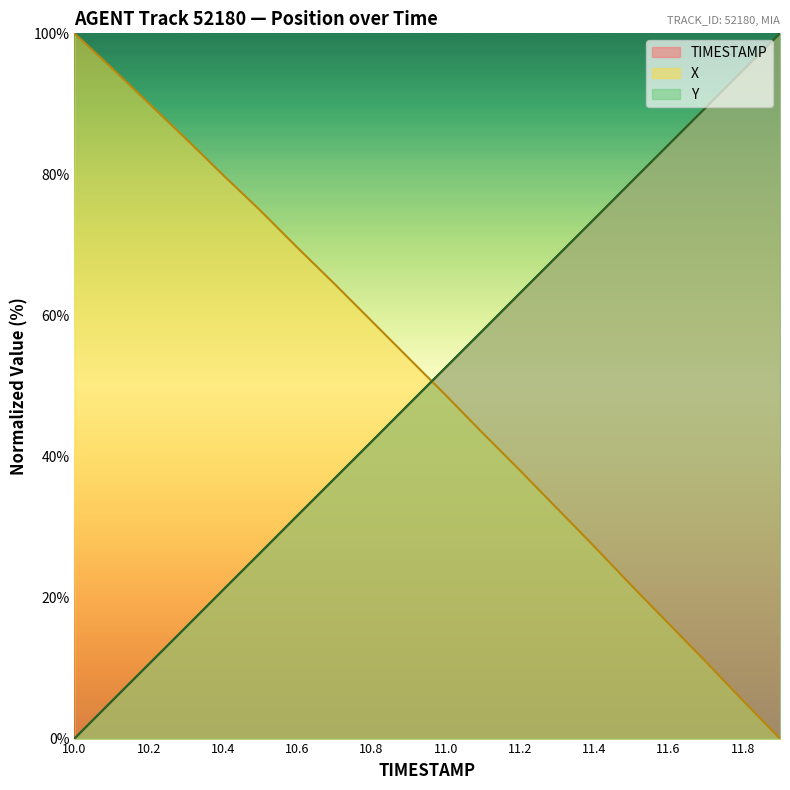

Which series ends up on top after the final intersection of Y and TIMESTAMP?

Y